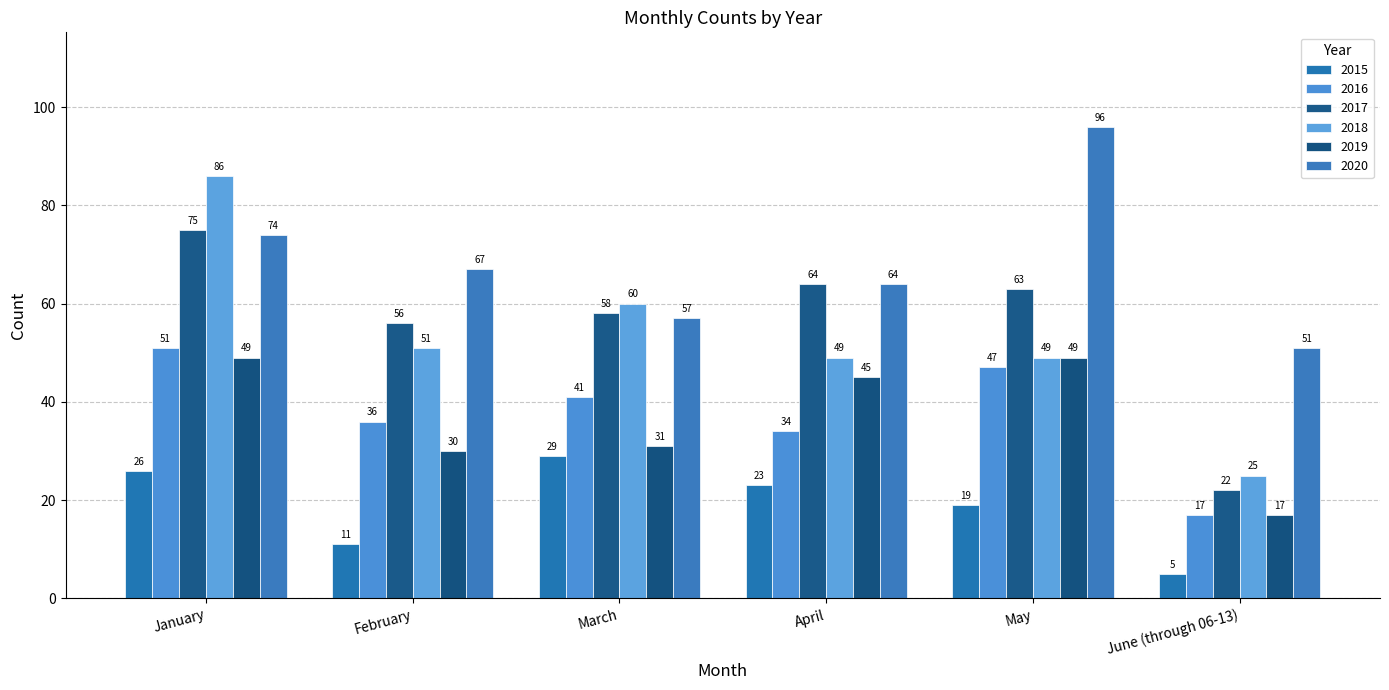

Is it true that 2017 equals 35 at June (through 06-13)?

False